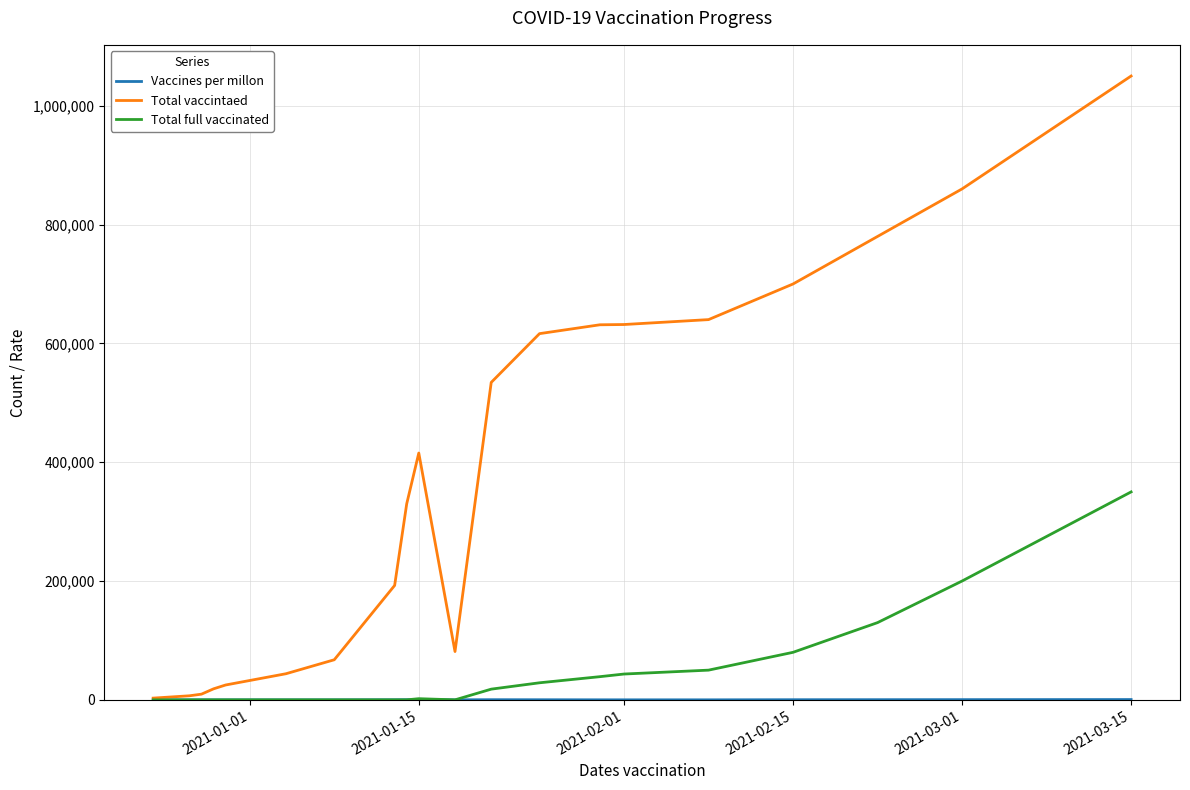

Which series has the largest range (max minus min)?

Total vaccintaed